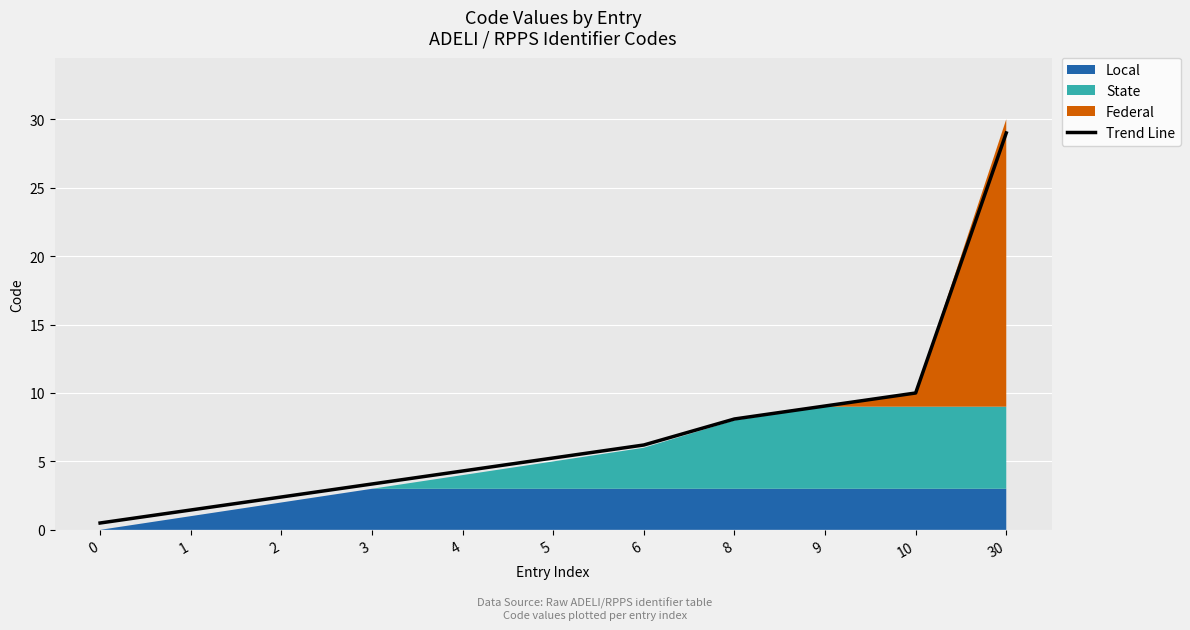

What is the change in value from 2 to 9?

+6.6